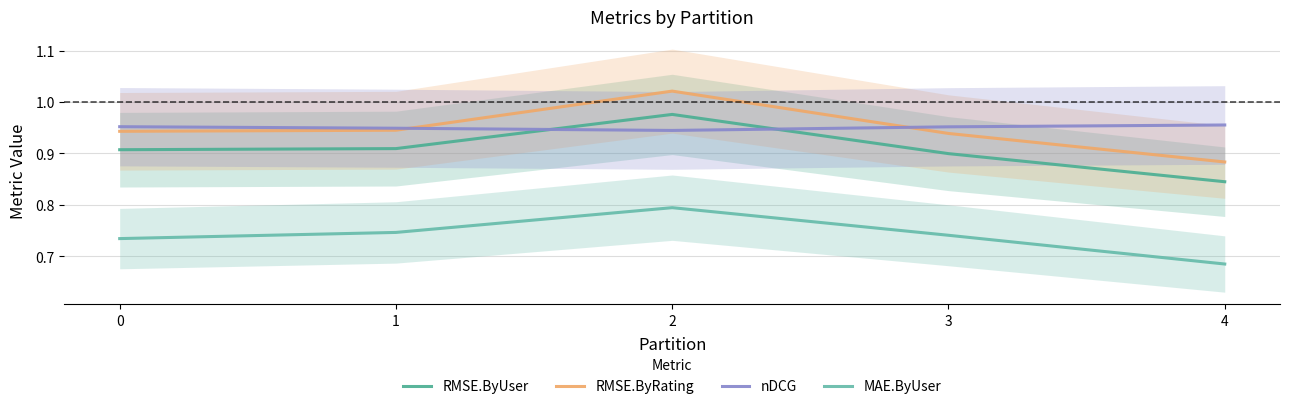

Is it true that MAE.ByUser equals 0.5 at 3?

False